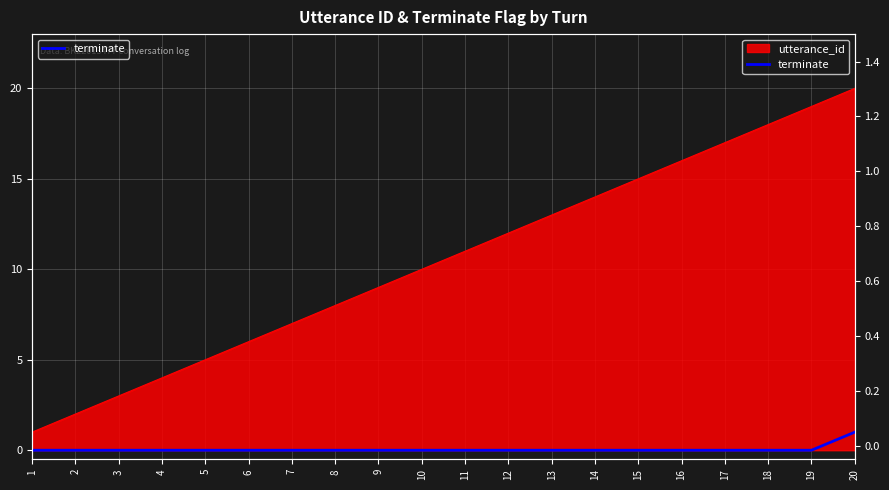

The chart shows a value of 0 at 18. True or false?

False